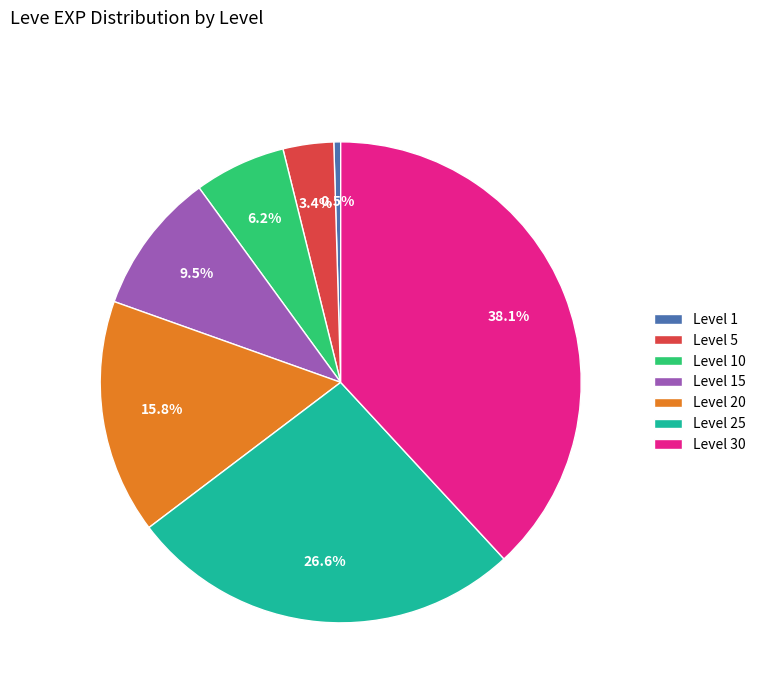

How many slices are in this pie chart?

7